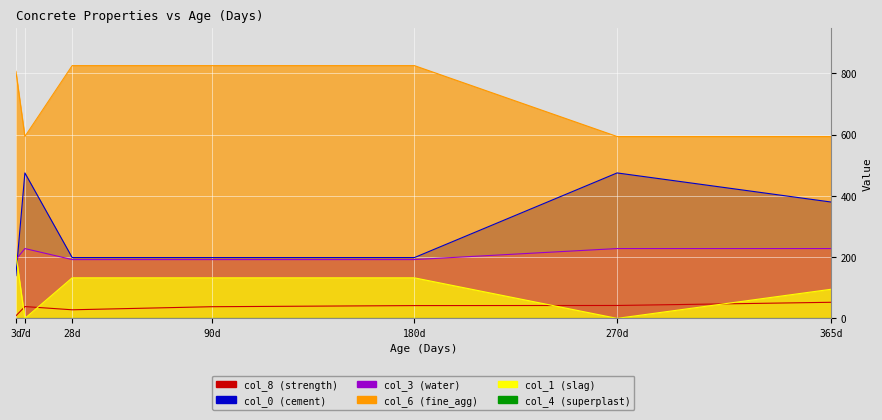

Between which two adjacent categories do col_8 (strength) and col_1 (slag) first intersect?

3 and 7